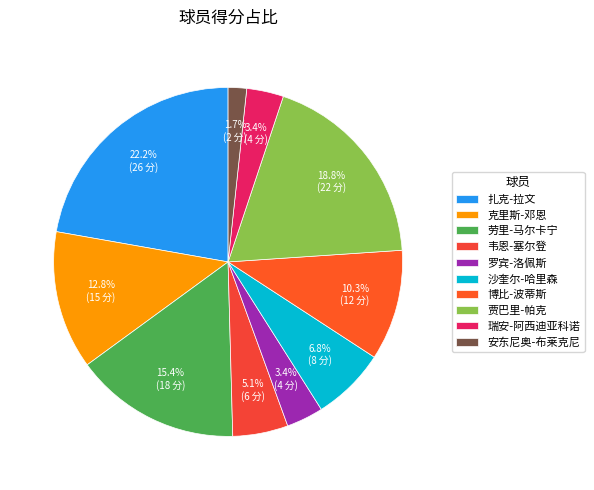

Approximately how many times larger is the value at 沙奎尔-哈里森 compared to 韦恩-塞尔登?

1.3